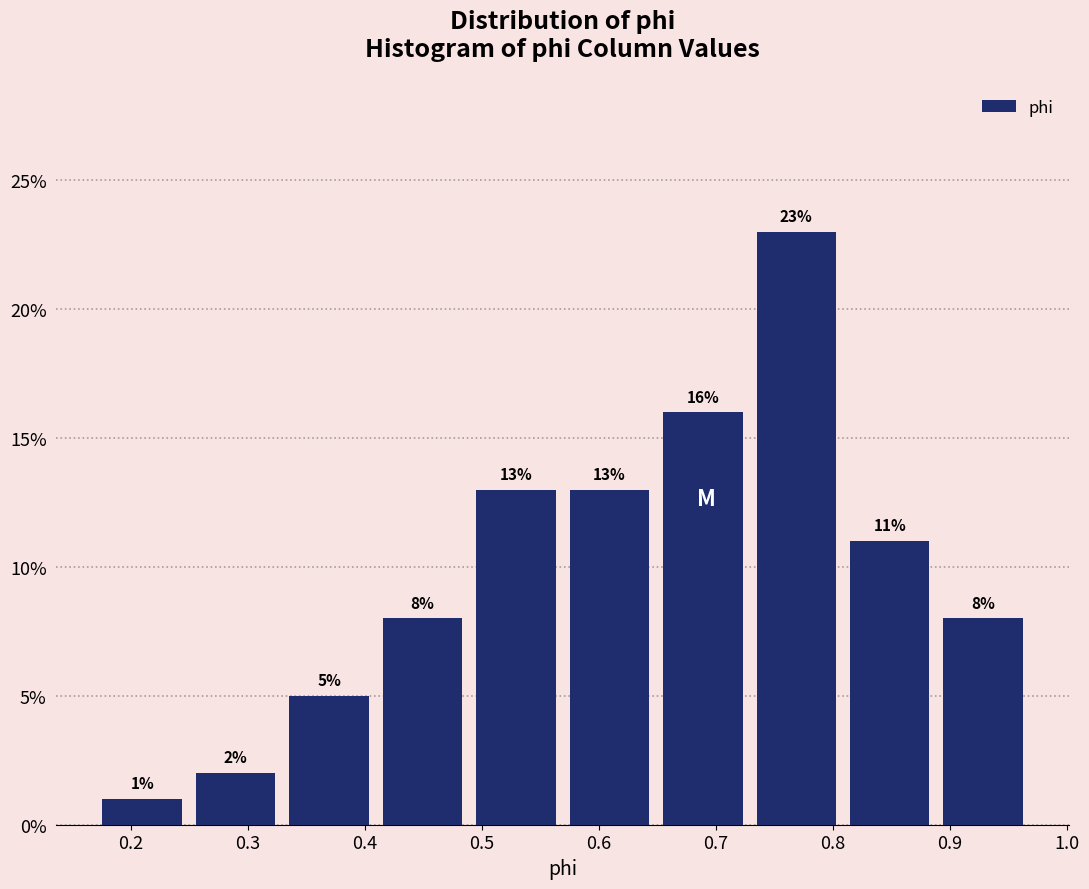

What is the height of the bar covering 0.25 to 0.33 on the x-axis? The bar edges are not printed on the chart, so give them approximately, as read against the axis.

2